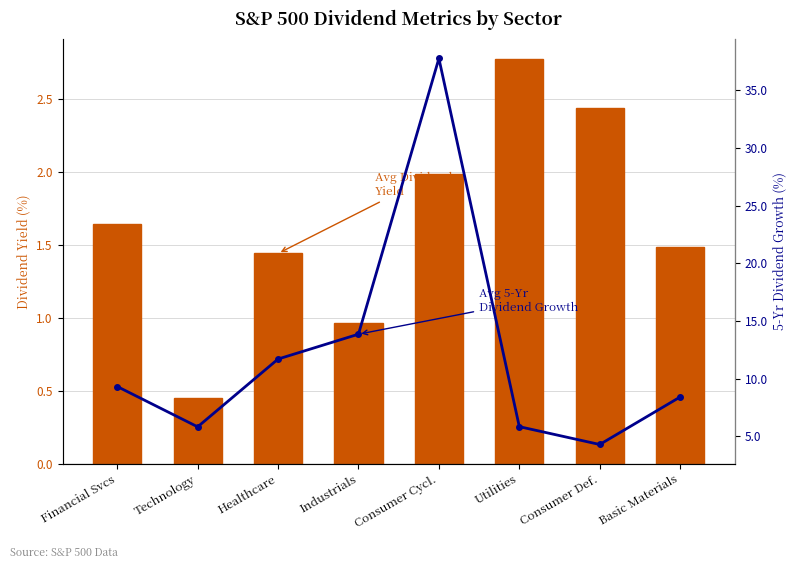

How many data points in Avg Dividend Yield (%) are less than 1?

2